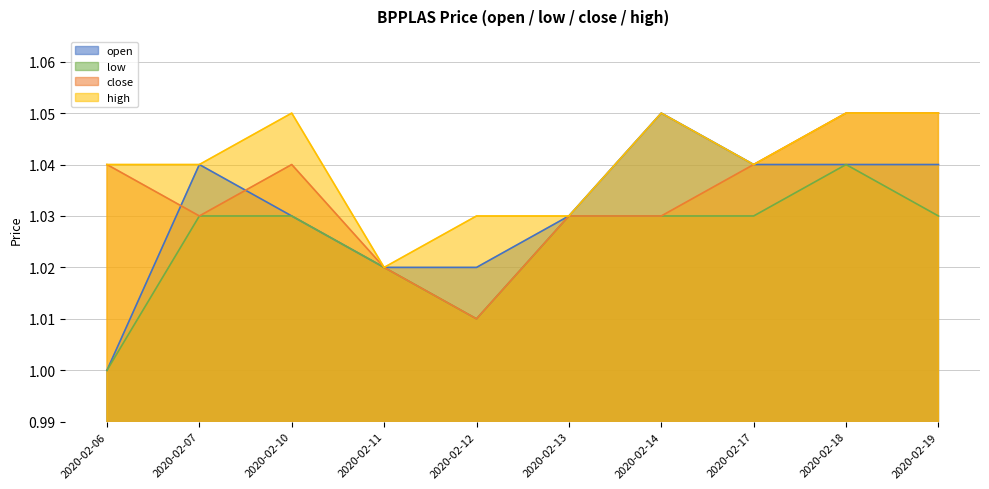

True or false: high has more than 2 interior local peaks.

False